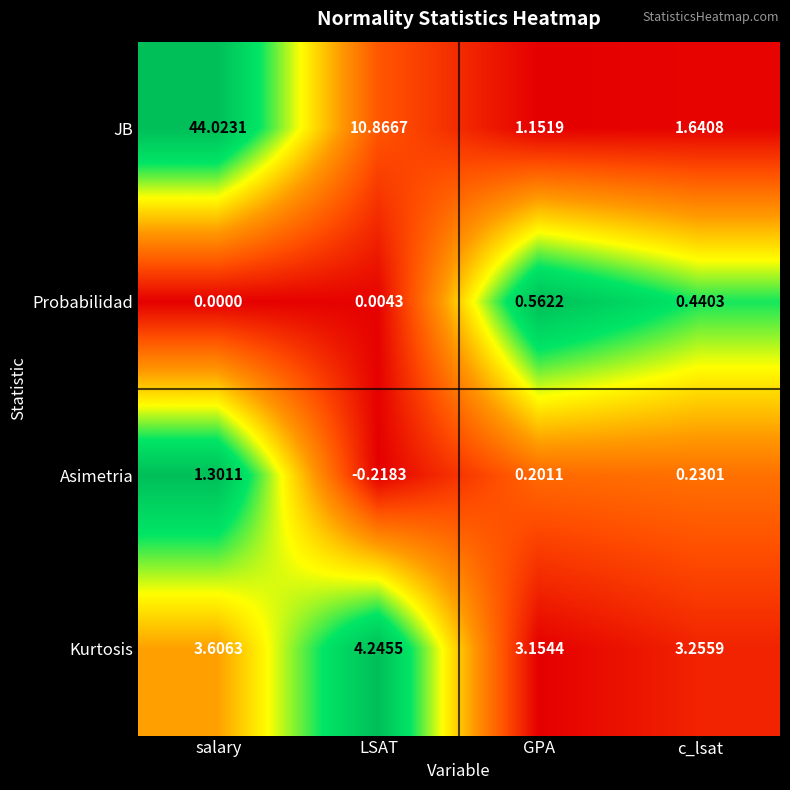

Is the value of Probabilidad at c_lsat greater than the value of Kurtosis at salary?

No